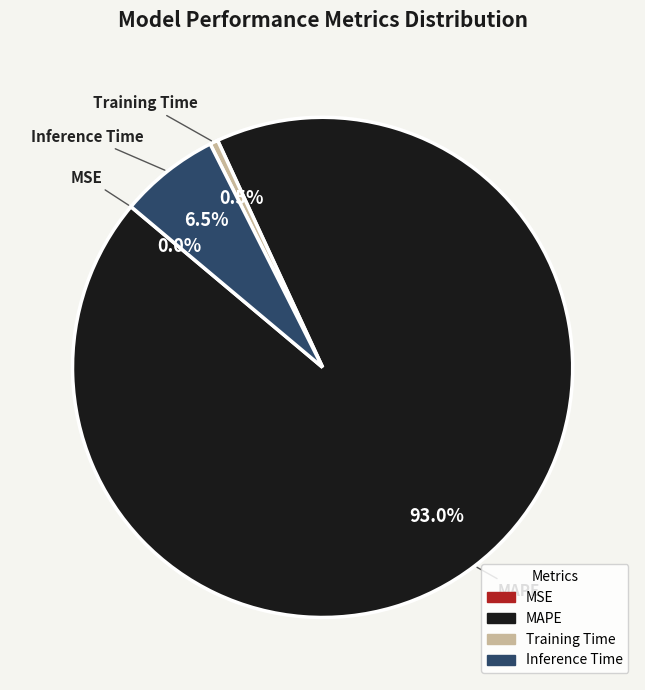

To the nearest percent, what is the average slice percentage?

25%